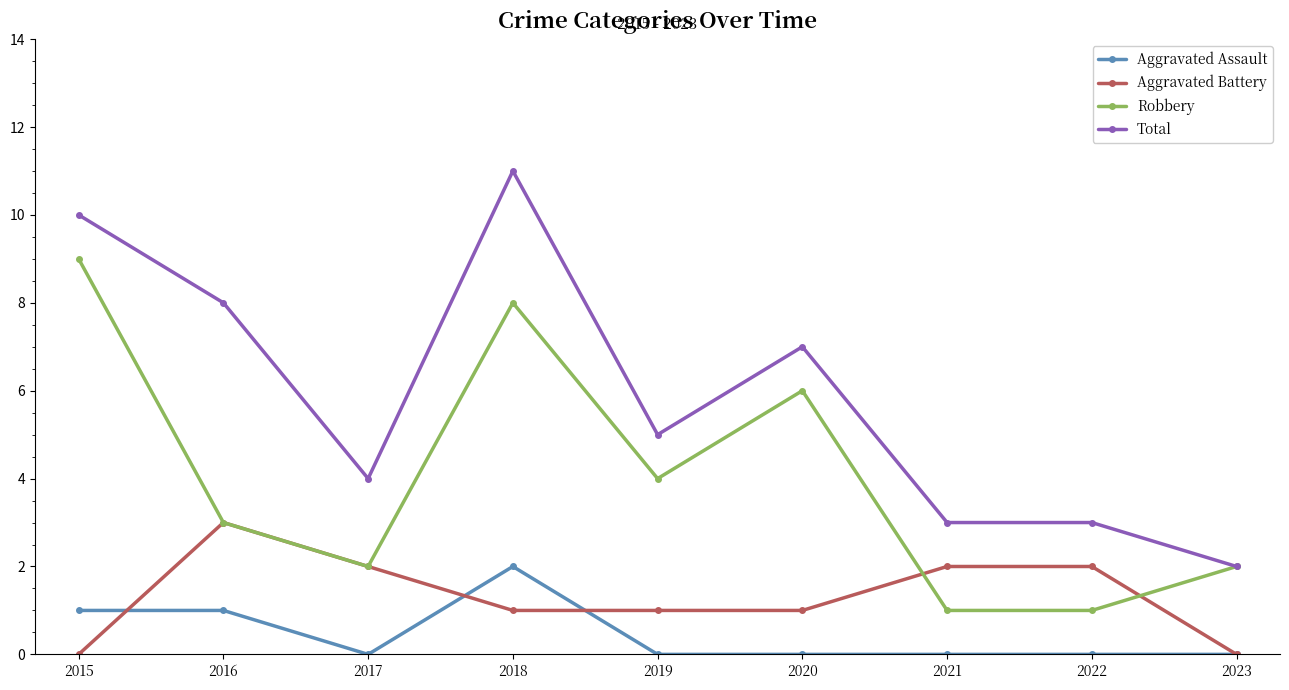

Rank the series at 2015 from lowest to highest value.

Aggravated Battery, Aggravated Assault, Robbery, Total